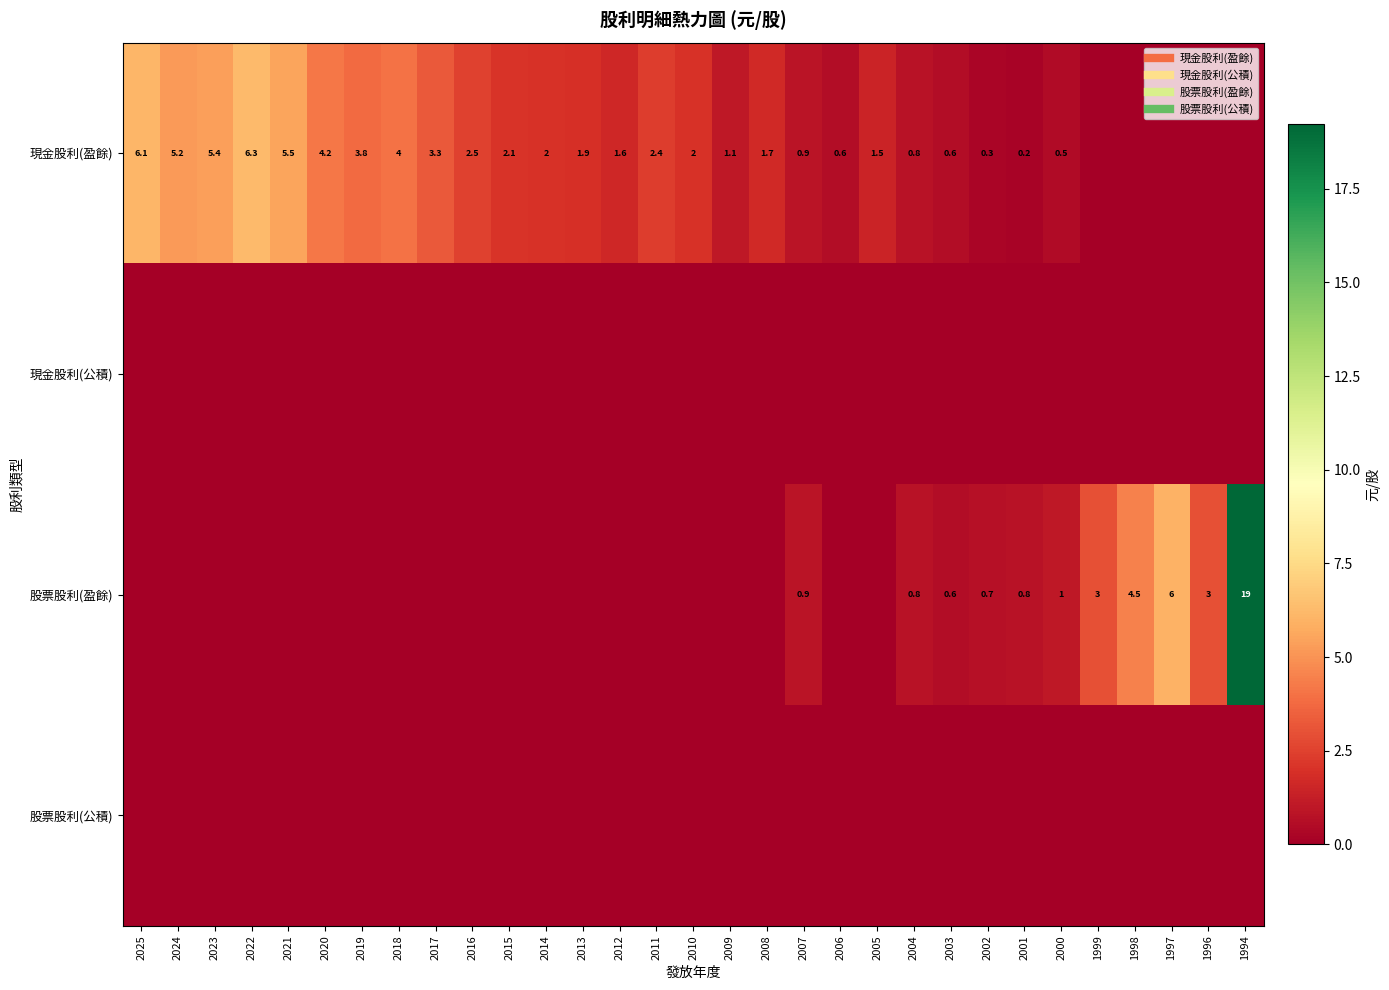

Which series has the largest total across all categories?

現金股利(盈餘)